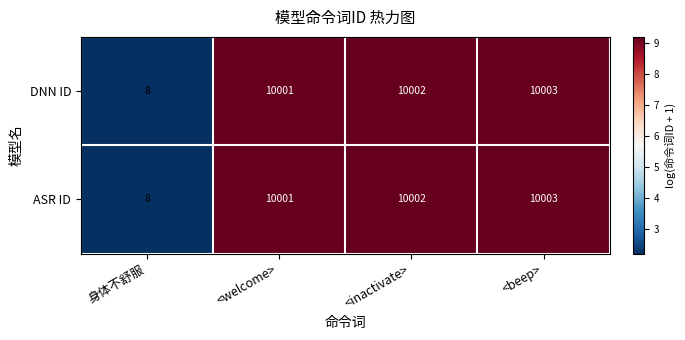

At which category is the sum across all series the highest?

<beep>